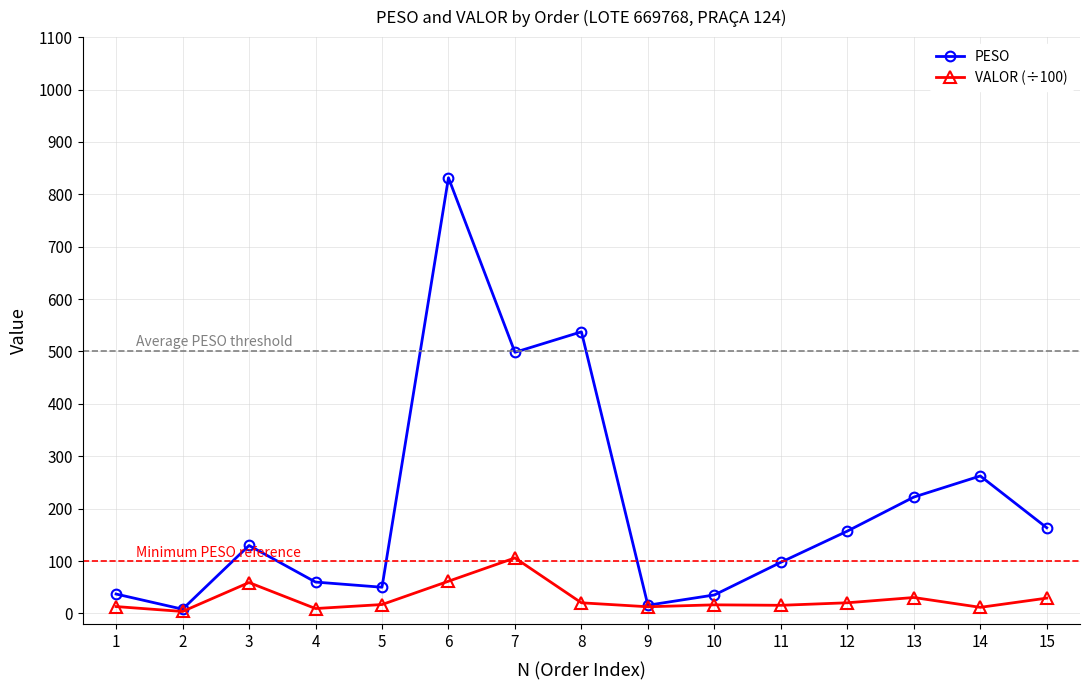

What is the value of the VALOR (÷100) point at the 6th from the left?

61.5